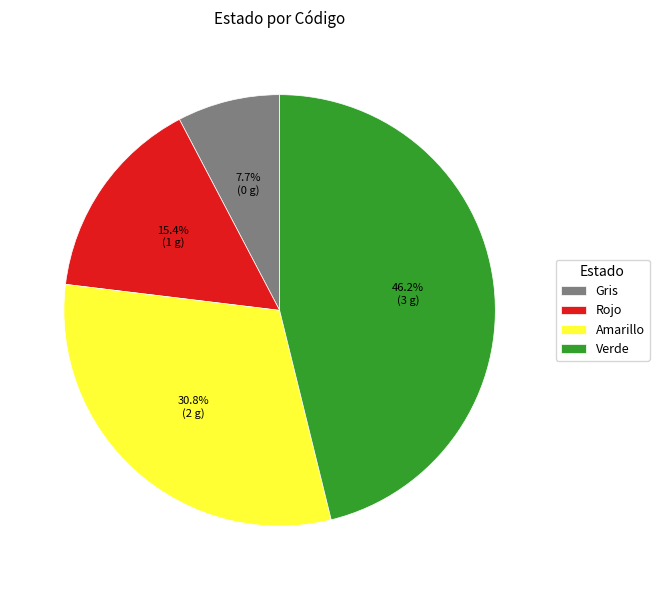

To the nearest percent, what is the difference between the Gris and Amarillo slice percentages?

23%